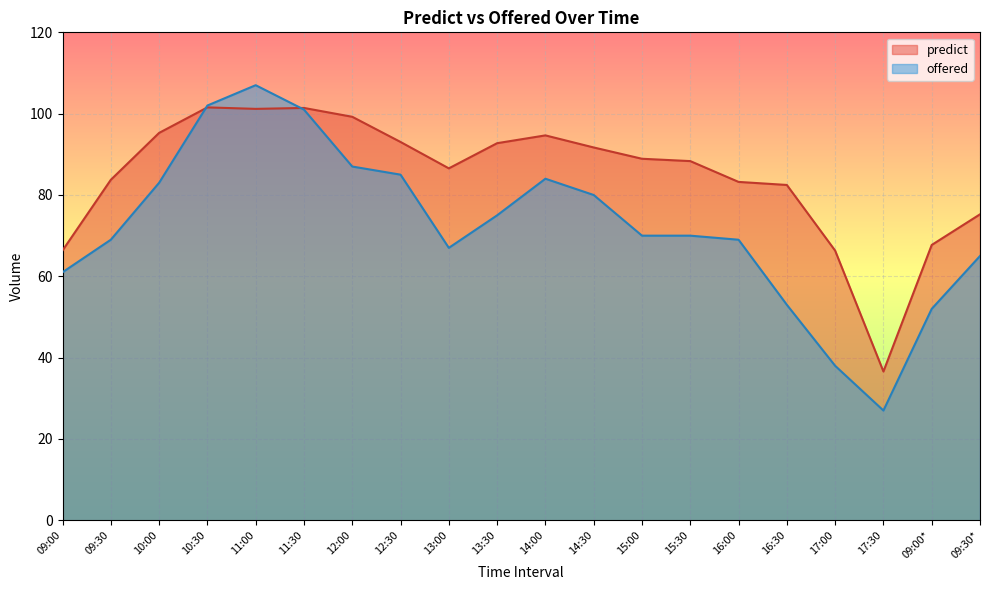

In predict, how many points are lower than both neighbors (excluding endpoints)?

3